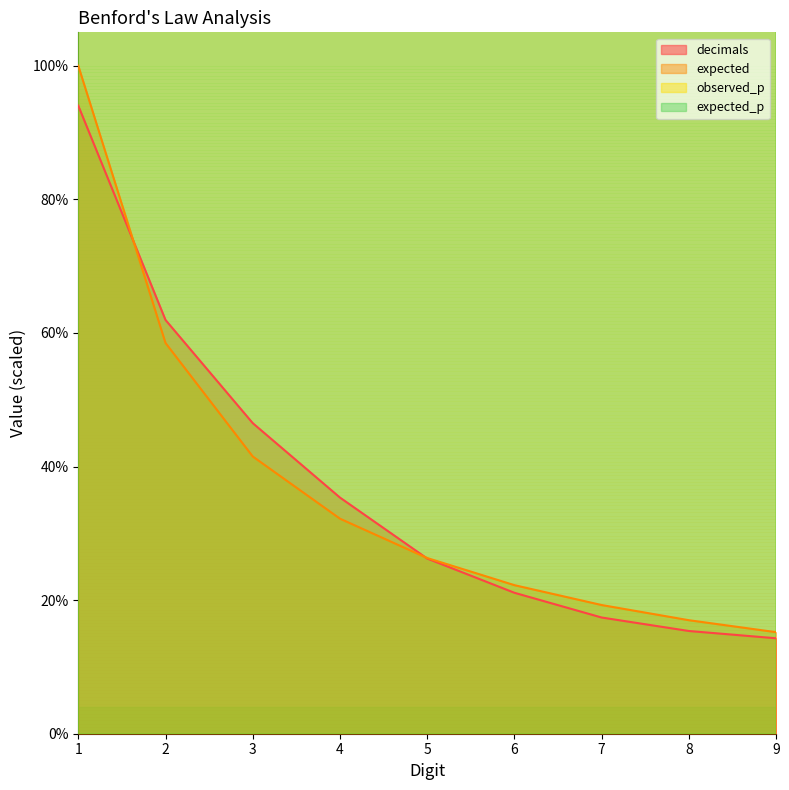

At 5, list the series in order from smallest to largest.

decimals, expected, expected_p, observed_p